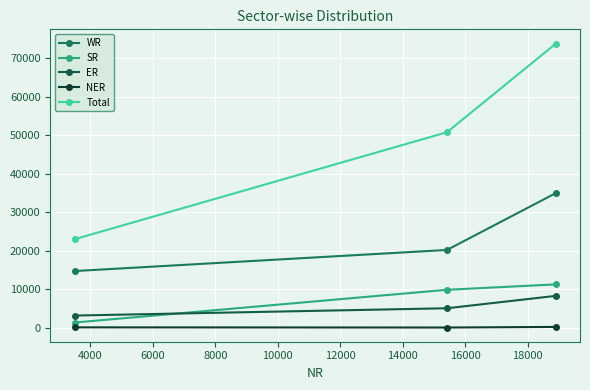

At how many categories does at least one series exceed 6060?

3